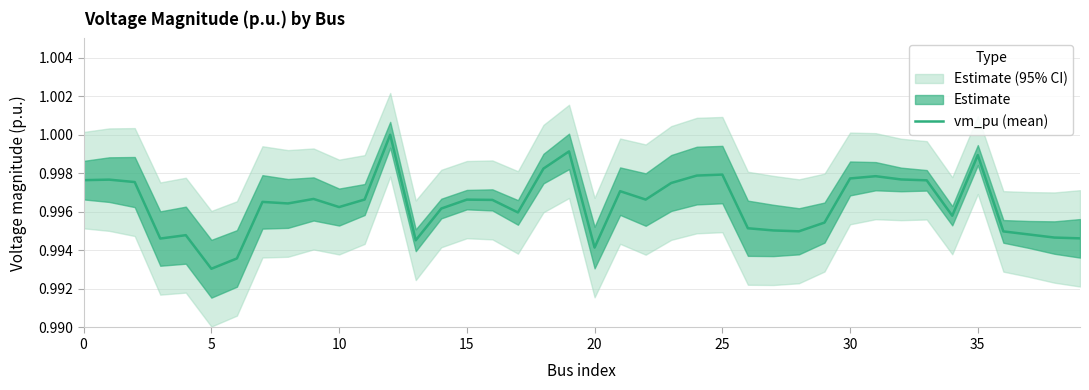

What value does the data have at 13?

1.0